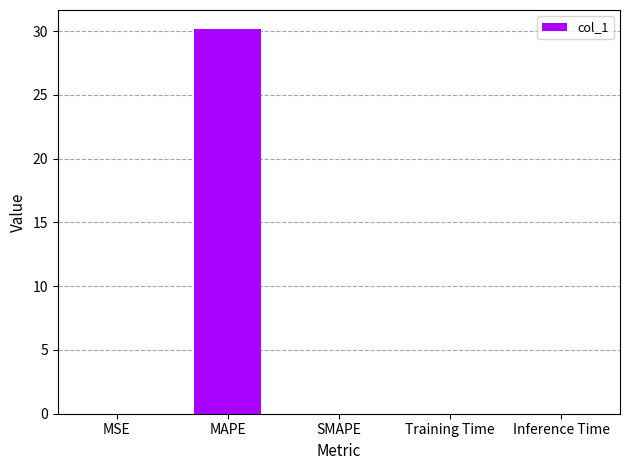

What is the maximum value shown in the chart?

30.2